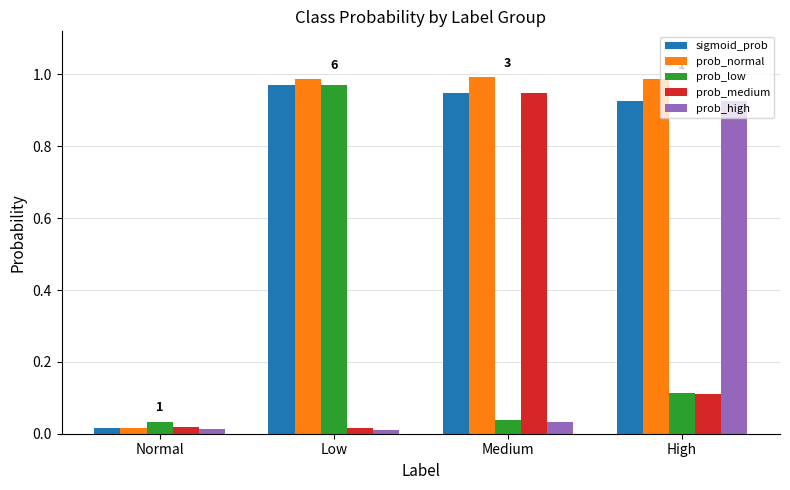

What are all the series names shown in the legend?

sigmoid_prob, prob_normal, prob_low, prob_medium, prob_high